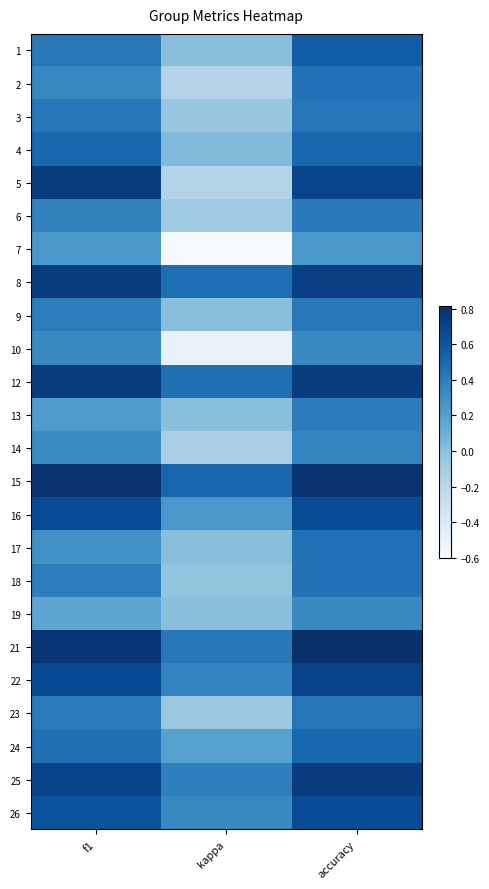

What is the greatest value displayed?

0.8